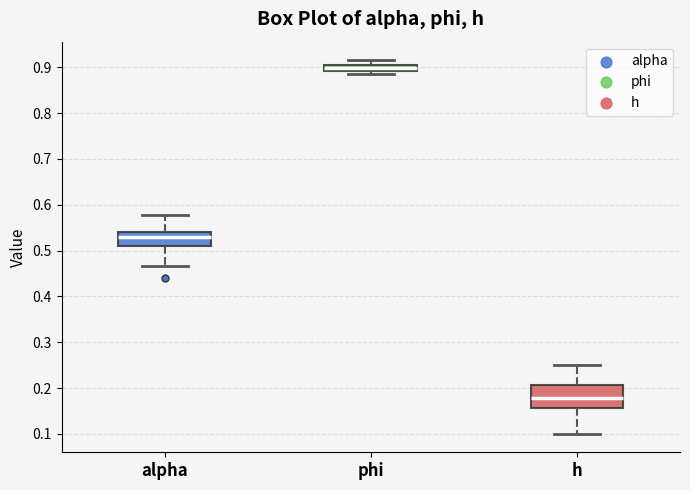

Where is the lower edge of the box for alpha on the y-axis? The values are not printed on the chart, so give them approximately, as read against the axis.

0.51